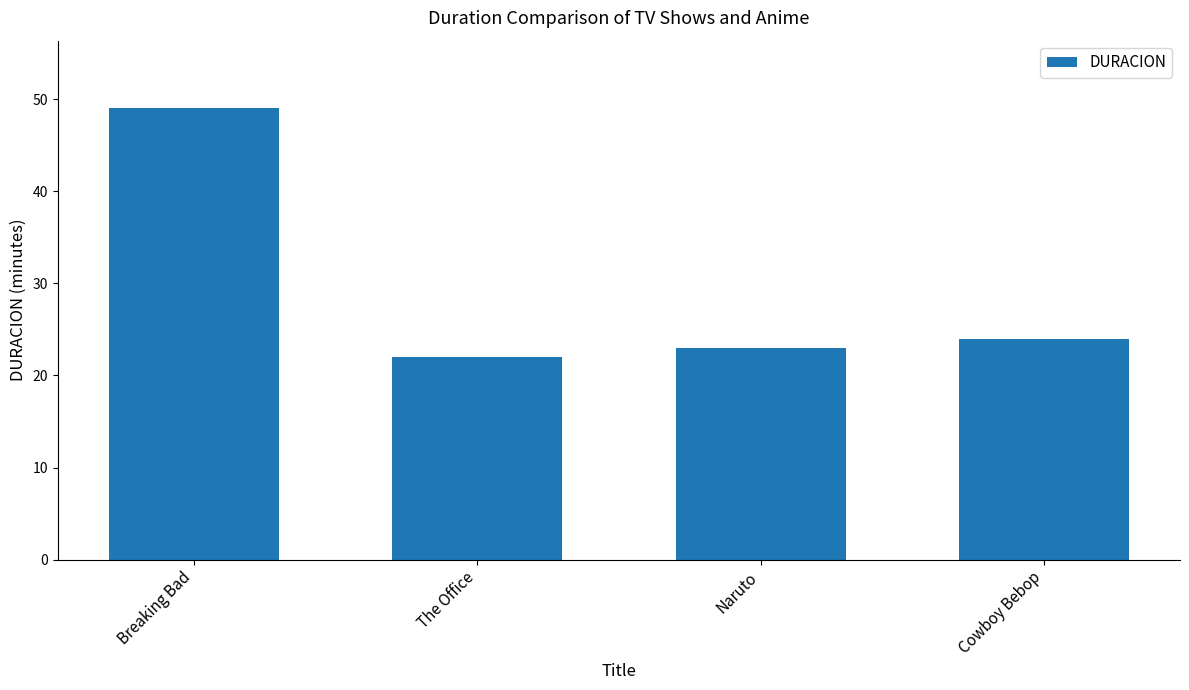

Count the number of categories in the chart.

4